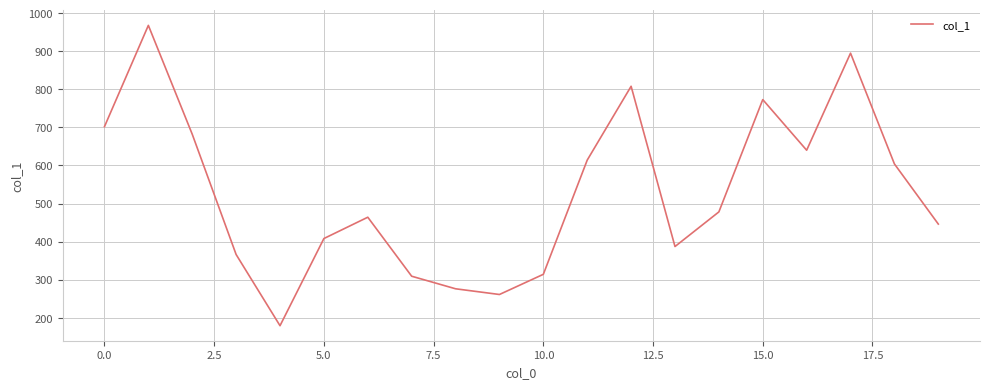

What is the maximum value shown in the chart?

968